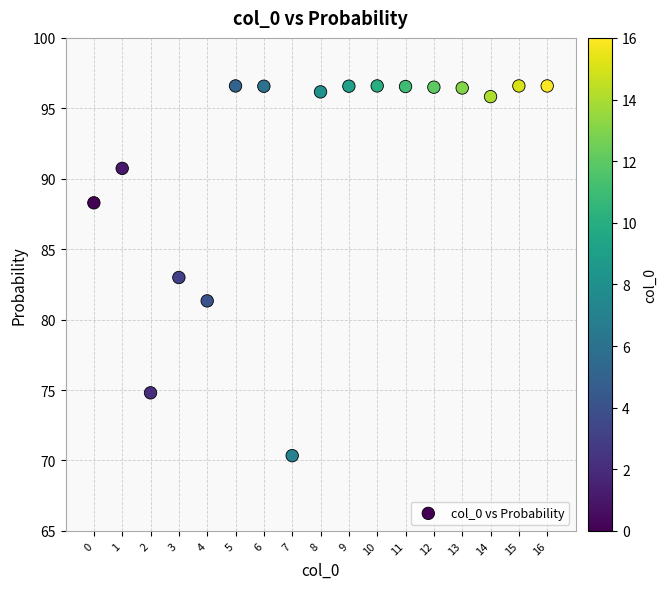

What is the range of Y values (max minus min)?

26.2